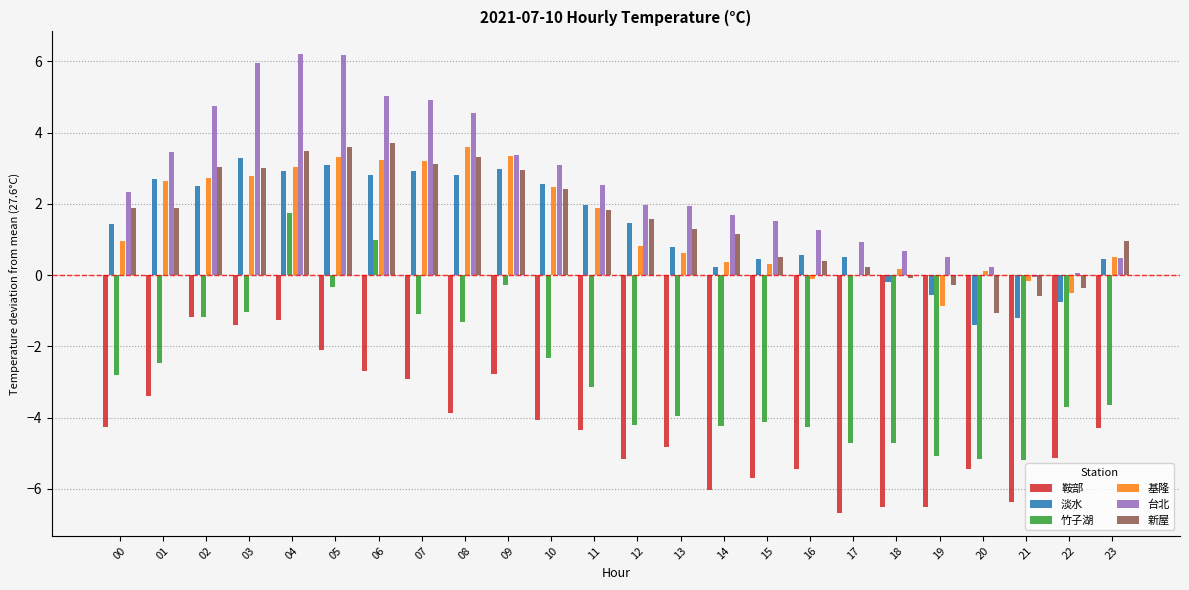

Are the bars grouped side by side (vs. stacked)?

Yes